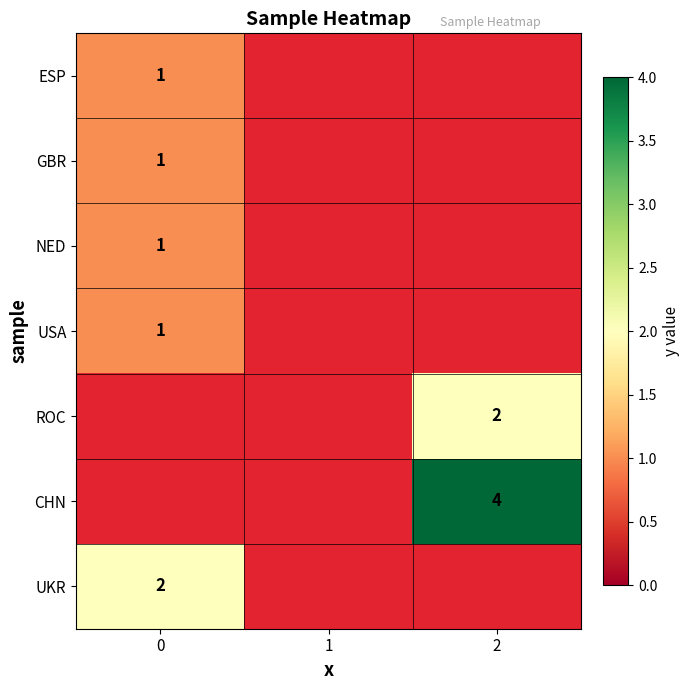

The NED series shows 1 at 0. True or false?

True